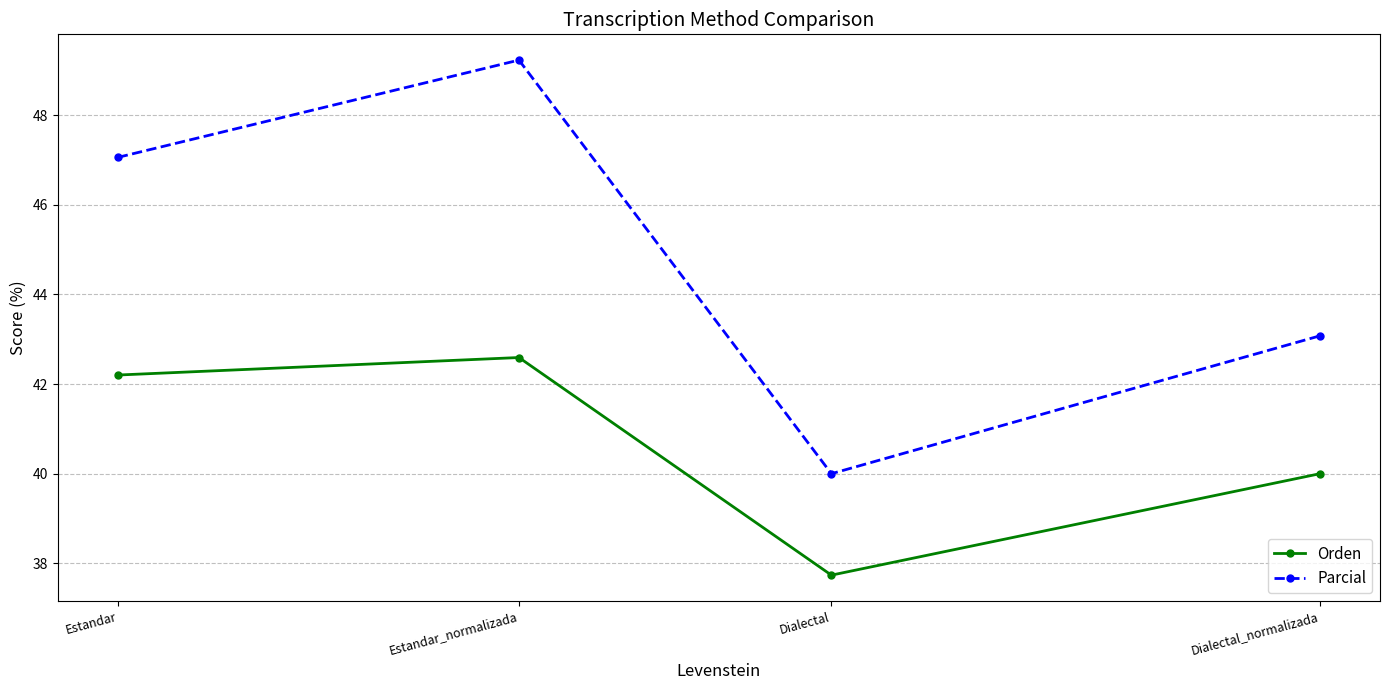

True or false: Orden and Parcial intersect in this chart.

False